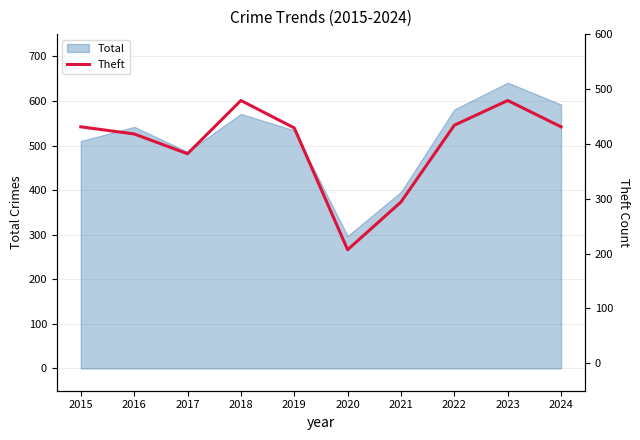

Where is Total nearest to the value 469?

2017